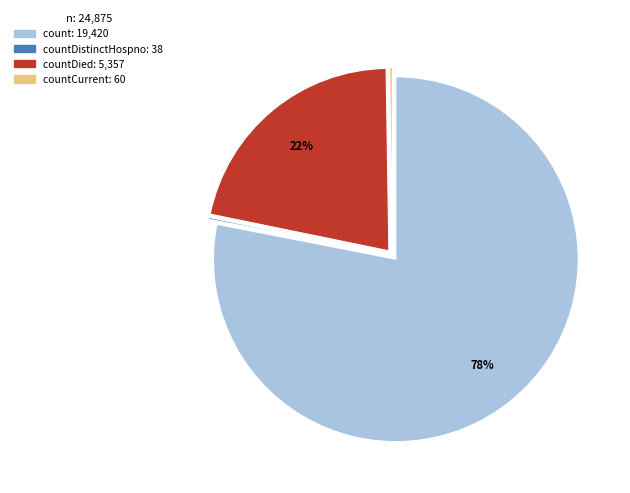

Does any single category account for the majority?

Yes